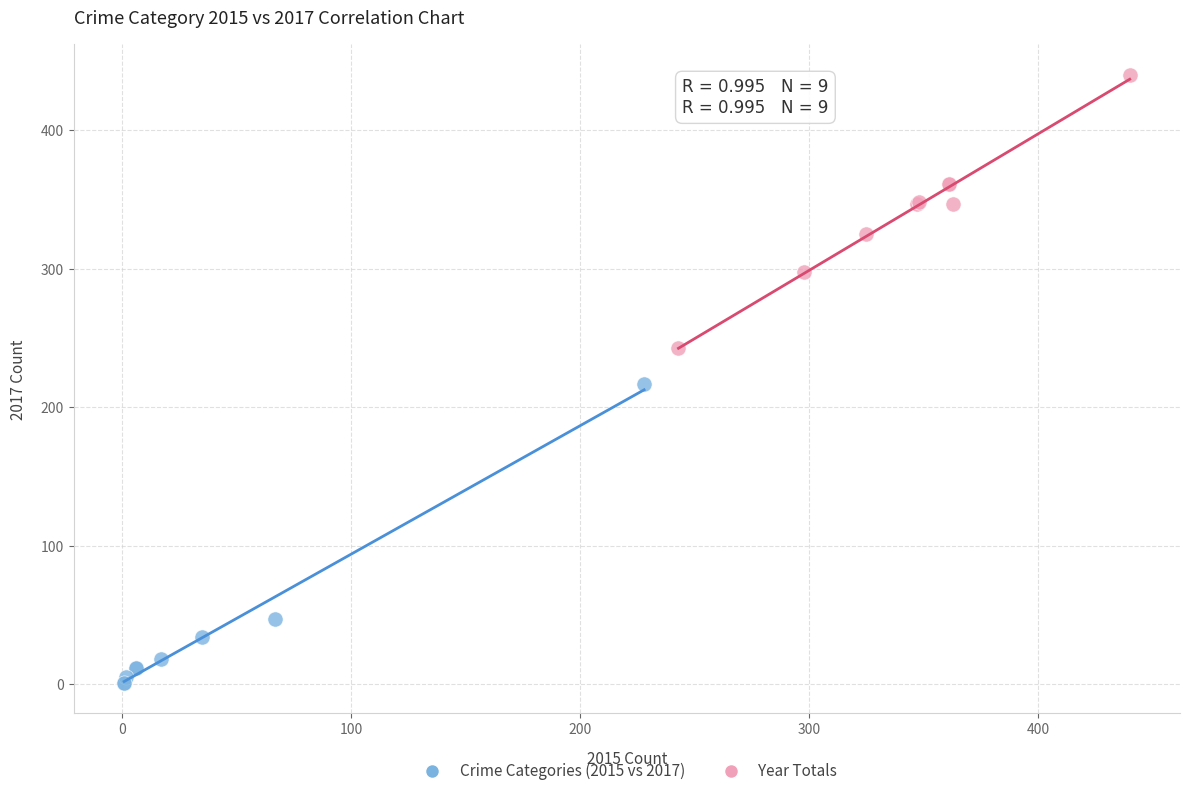

What are all the series names shown in the legend?

Crime Categories (2015 vs 2017), Year Totals